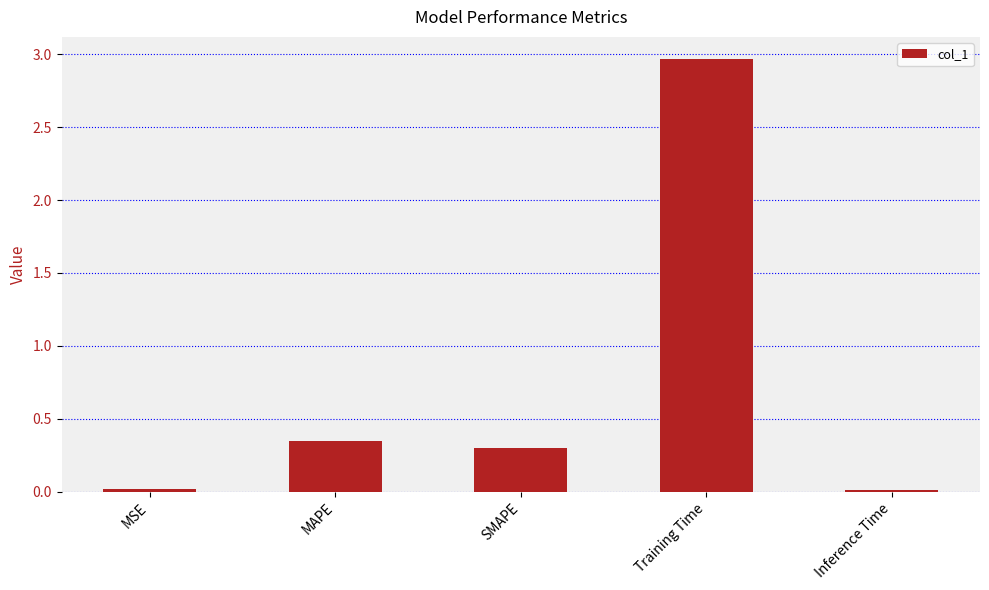

Between Training Time and SMAPE, which is larger?

Training Time